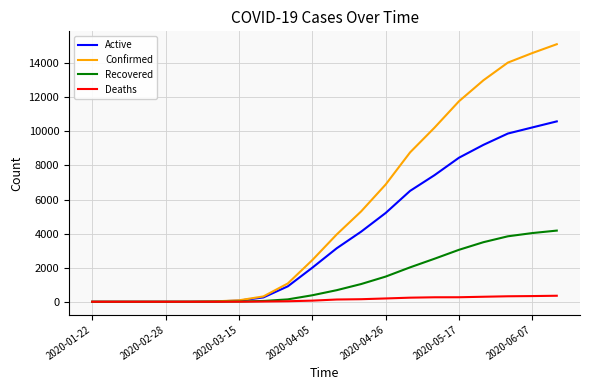

Rank the series by their maximum value, from lowest to highest.

Deaths, Recovered, Active, Confirmed